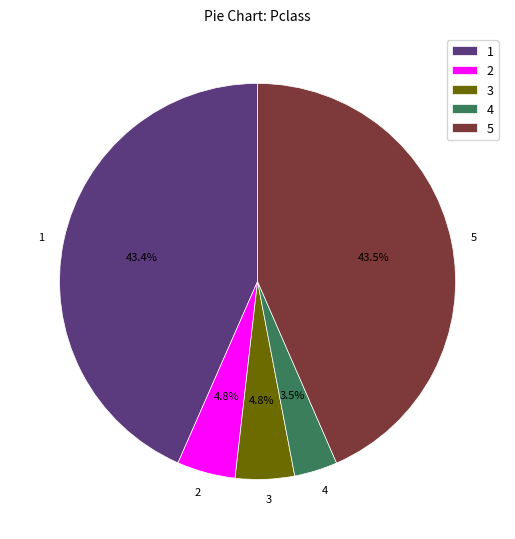

What is the total percentage of 4 and 3?

8.3%